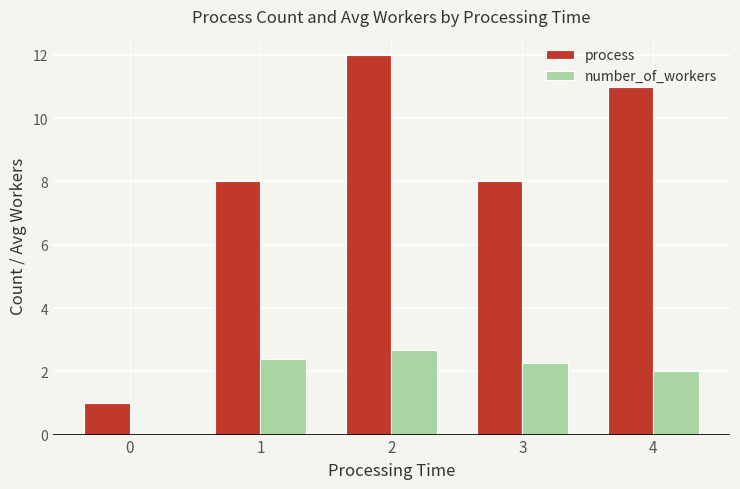

Between 0 and 4, which series saw the biggest shift?

process